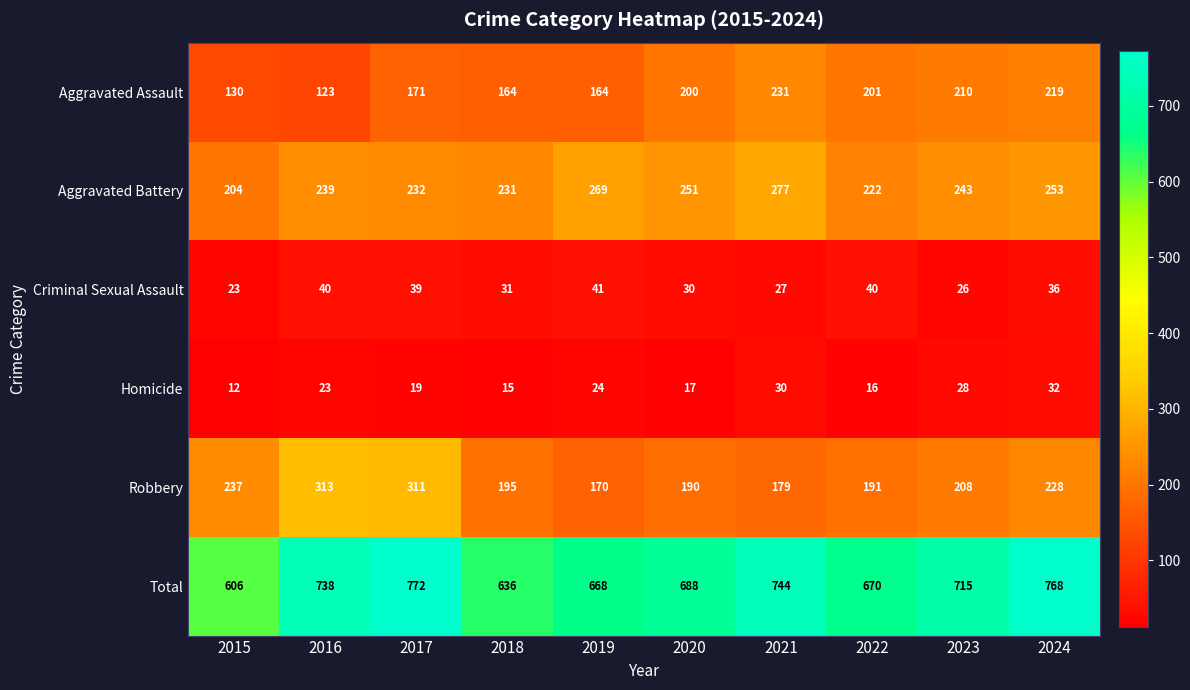

What is the difference between the Total values at 2016 and 2019?

70